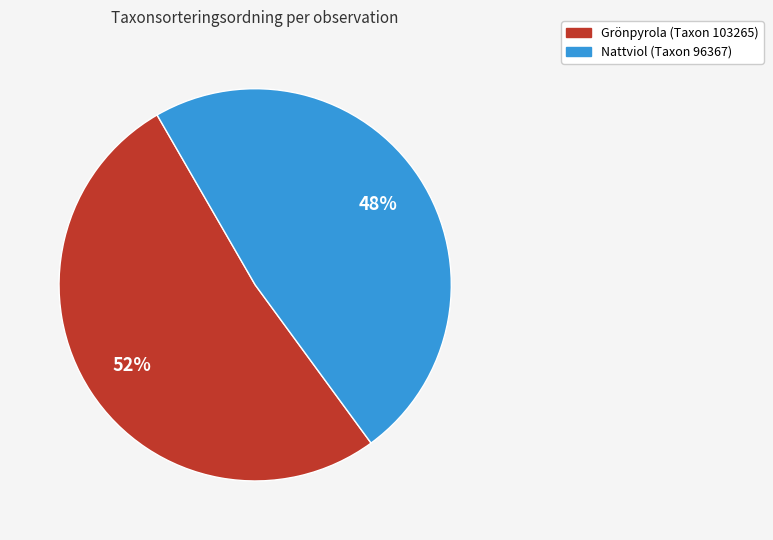

Is there any slice that represents more than half of the pie?

Yes